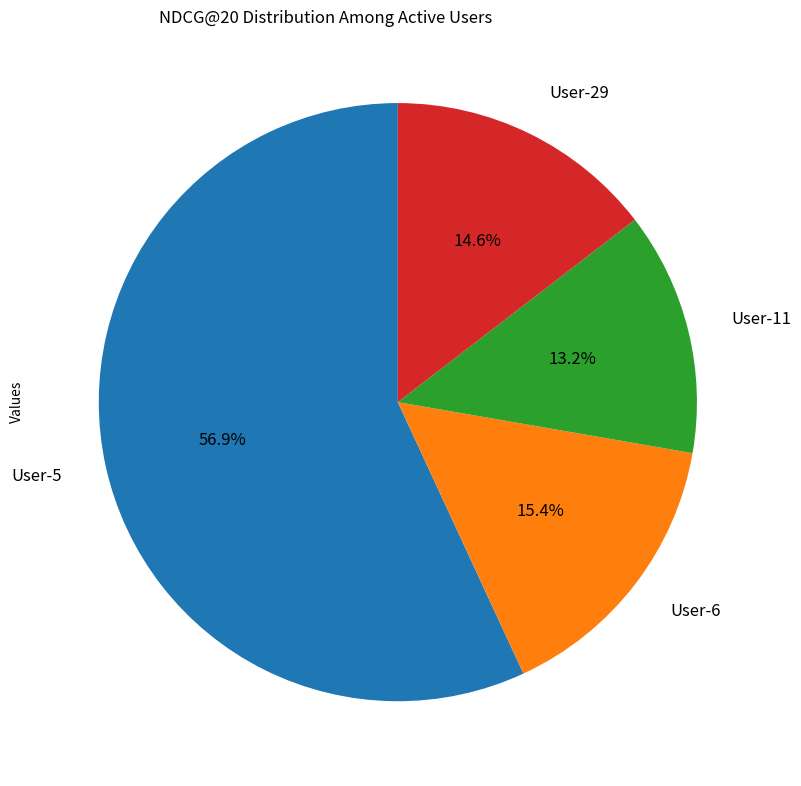

To the nearest percent, what is the difference between the largest and smallest slice percentages?

44%